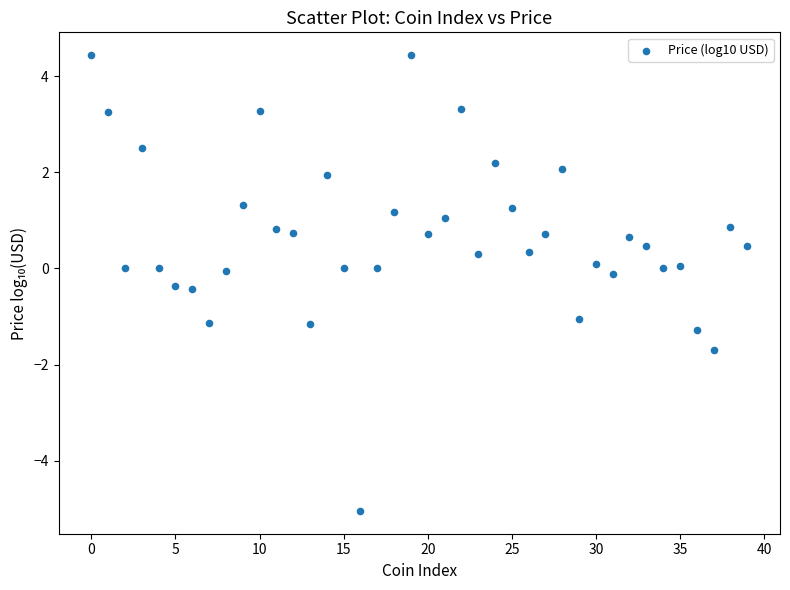

What is the range of Y values (max minus min)?

9.5